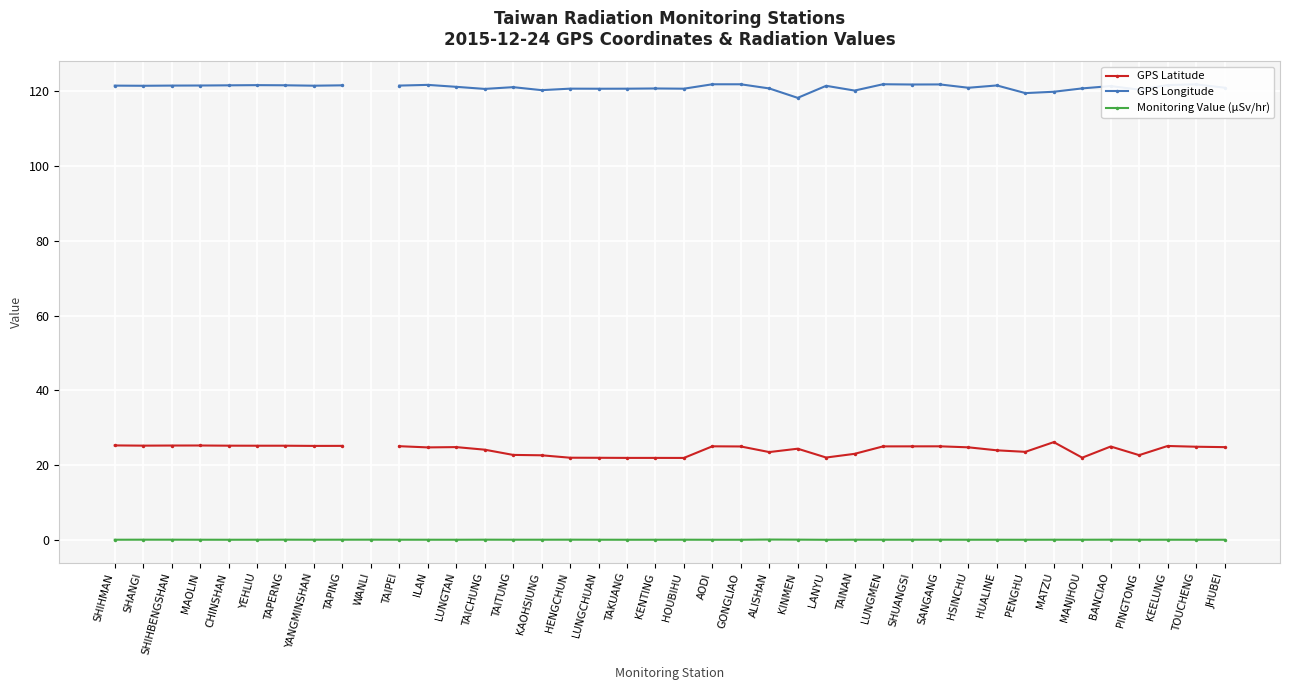

True or false: GPS Latitude and Monitoring Value (µSv/hr) cross at least once.

False